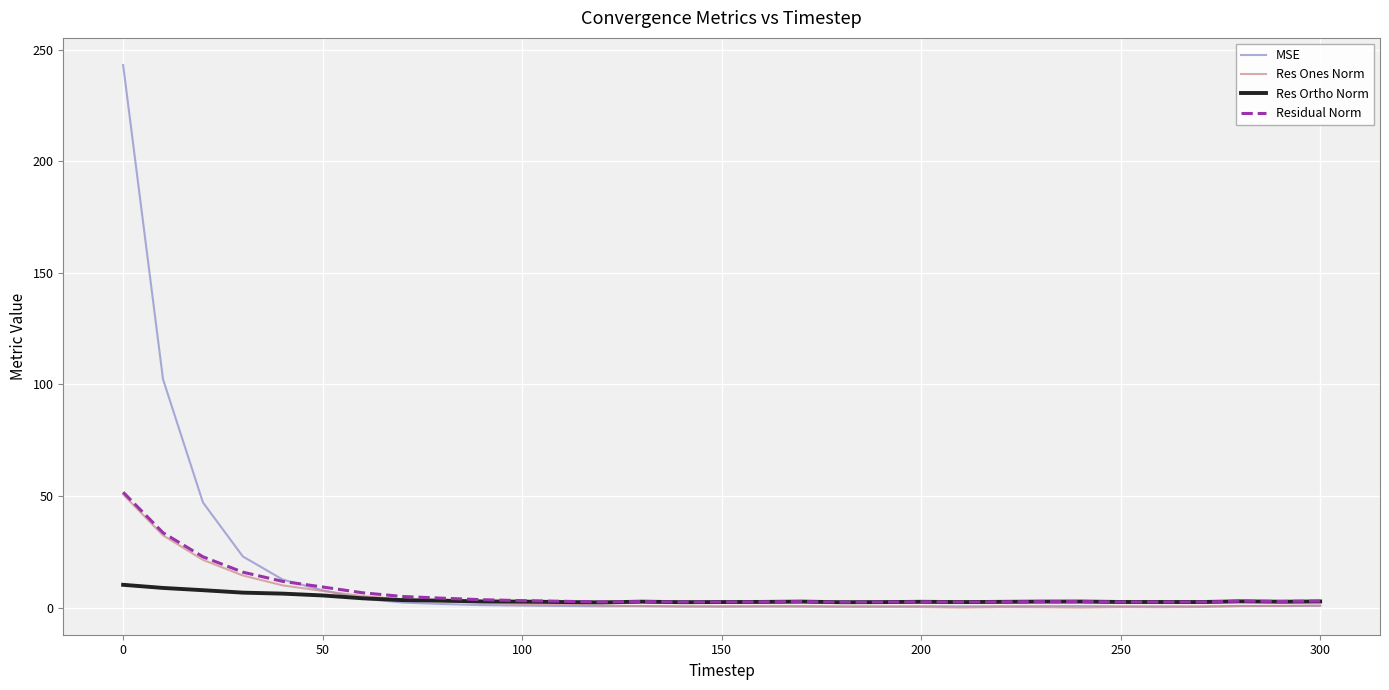

What is the greatest value displayed?

243.2